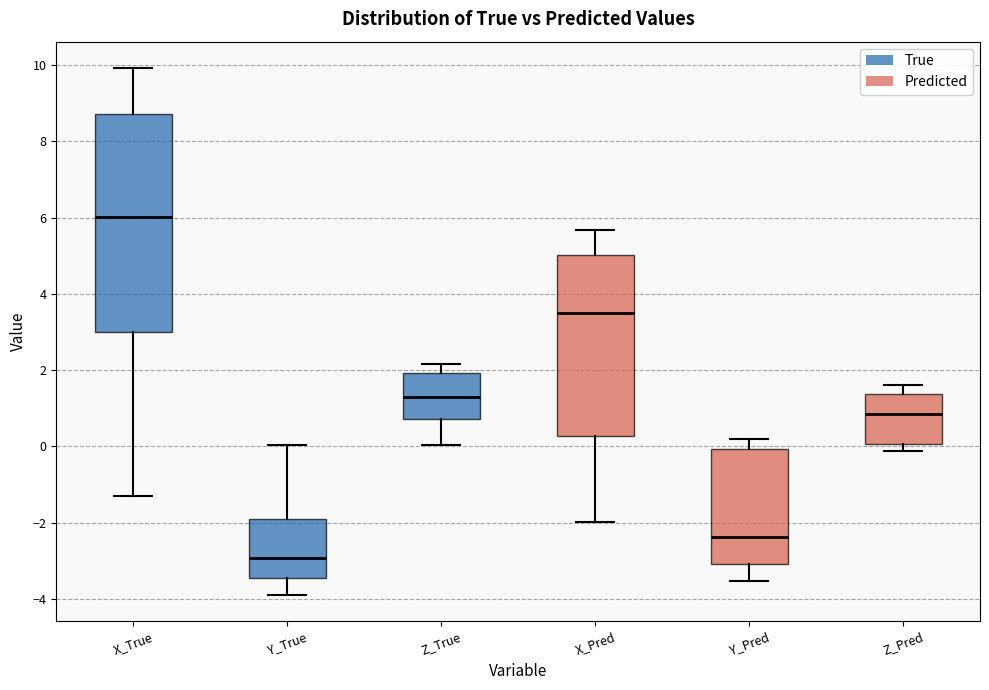

Reading left to right, read every box against the y-axis: the position of its median line, the range the box covers, and the ends of its whiskers. The values are not printed on the chart, so give them approximately, as read against the axis.

X_True: median 6.0, box 3.0 to 8.8, whiskers -1.2 to 10.0
Y_True: median -3.0, box -3.4 to -2.0, whiskers -3.8 to 0.0
Z_True: median 1.2, box 0.8 to 2.0, whiskers 0.0 to 2.2
X_Pred: median 3.6, box 0.2 to 5.0, whiskers -2.0 to 5.6
Y_Pred: median -2.4, box -3.0 to 0.0, whiskers -3.6 to 0.2
Z_Pred: median 0.8, box 0.0 to 1.4, whiskers -0.2 to 1.6